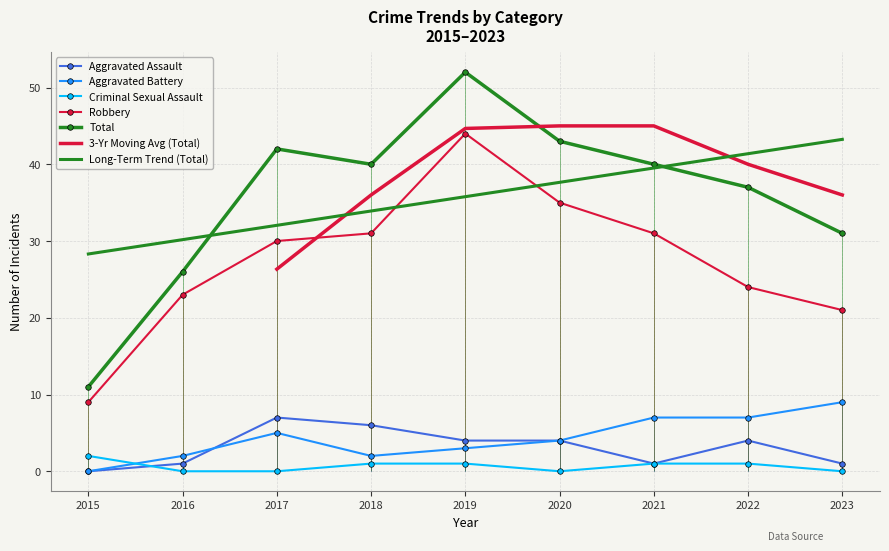

True or false: Aggravated Assault and Robbery cross at least once.

False